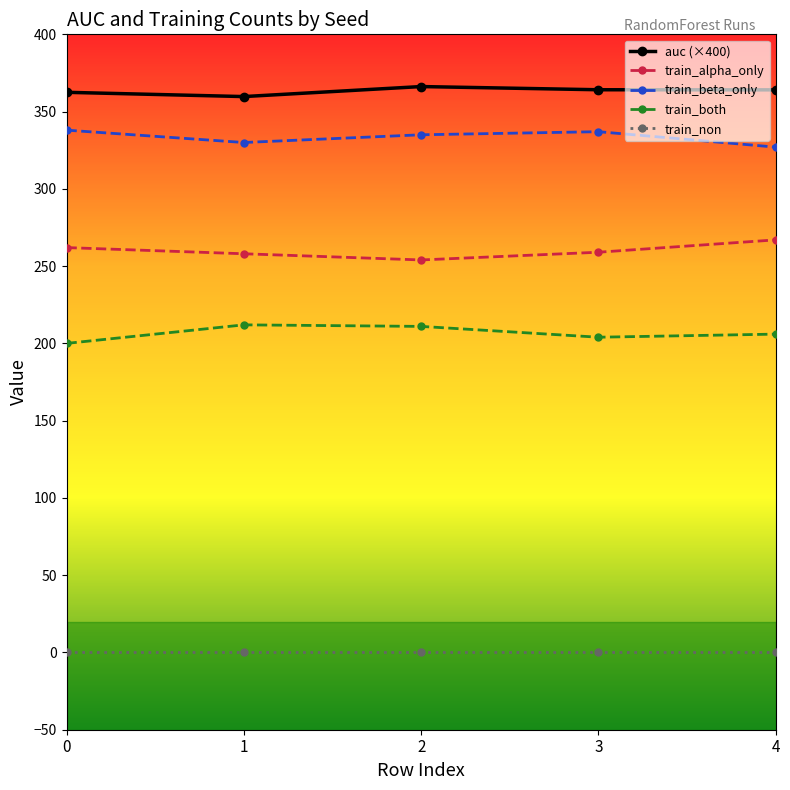

True or false: auc (×400) and train_beta_only intersect in this chart.

False